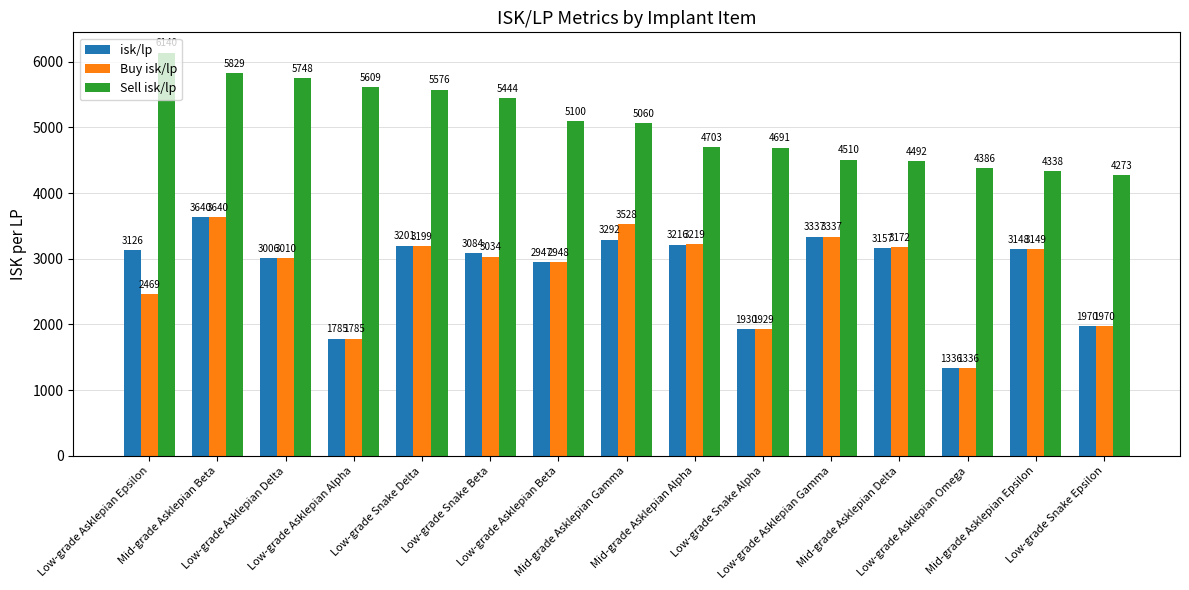

What is the smallest value displayed?

1336.1